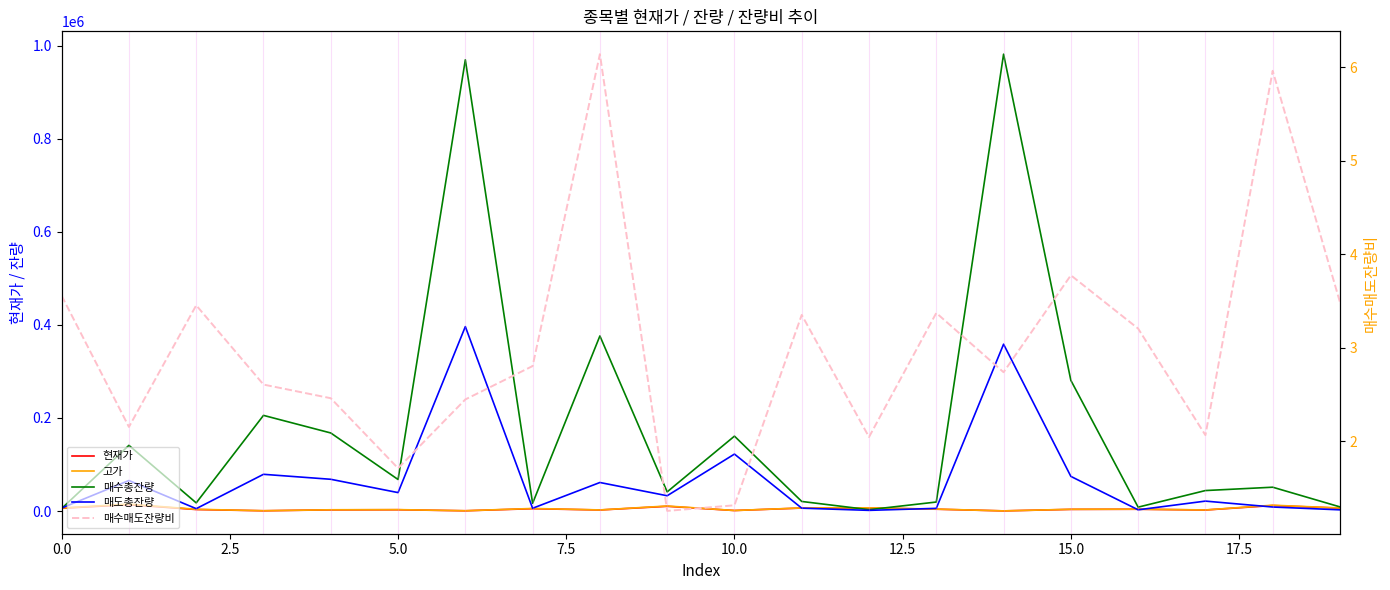

List the series in order of their peak value, lowest first.

매수매도잔량비, 현재가, 고가, 매도총잔량, 매수총잔량